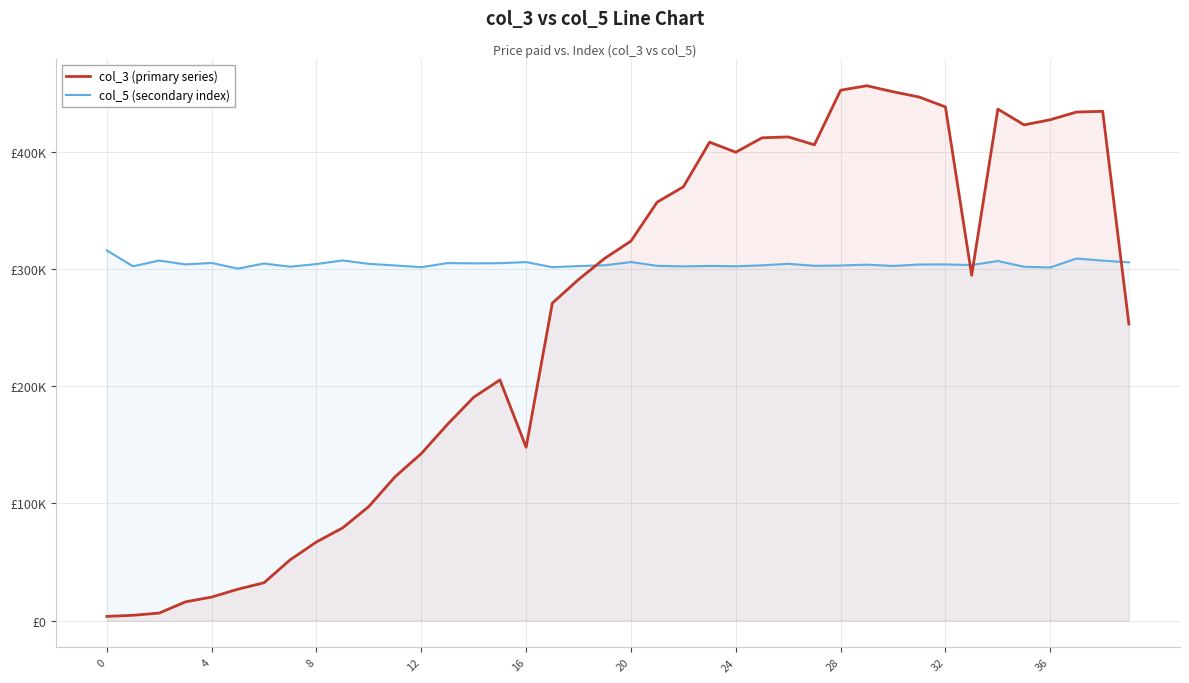

The value of col_3 (primary series) at 39 is 253040.0. True or false?

True